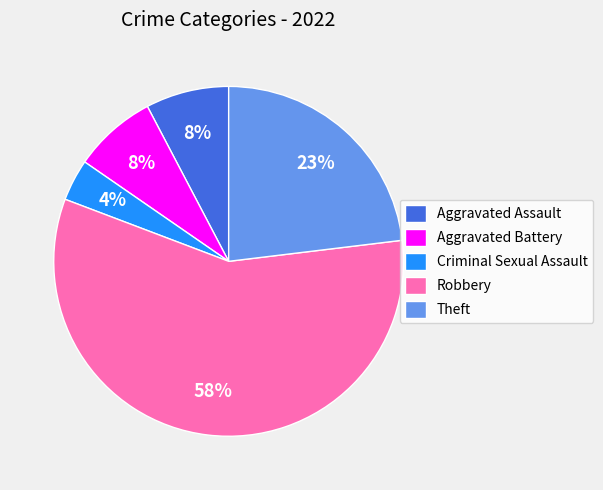

Is there any slice that represents more than half of the pie?

Yes